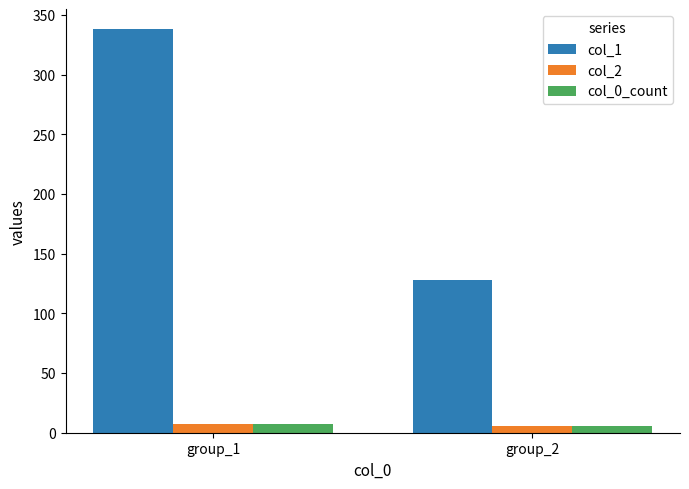

How many bars are there in each group?

3